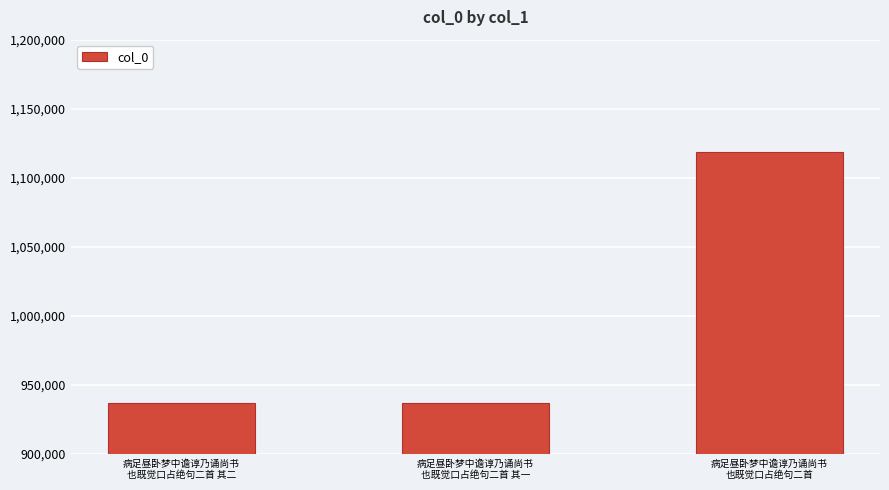

What is the maximum value shown in the chart?

1118451